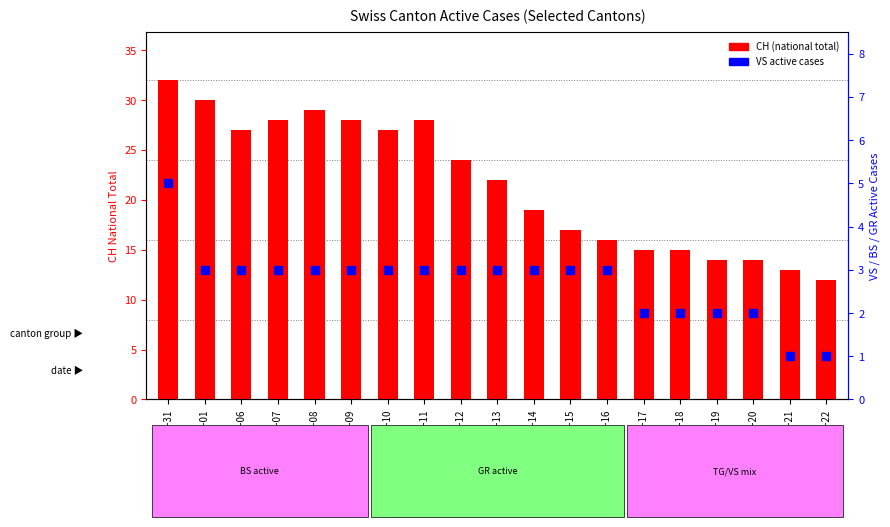

Is the value of CH (national total) at 2020-06-19 greater than the value of VS active cases at 2020-05-31?

Yes